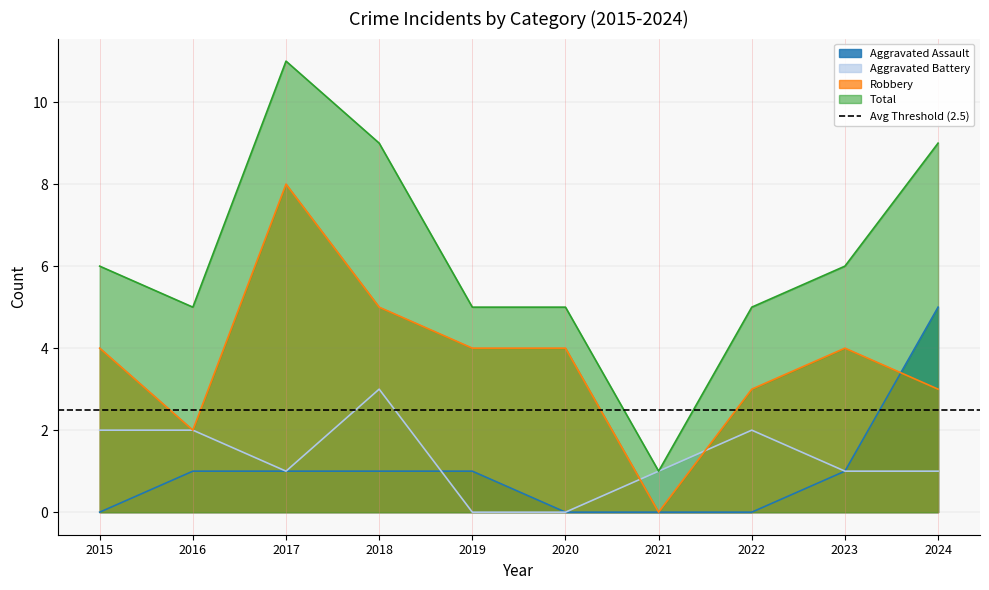

Reading left to right, list all the values displayed in this chart.

Aggravated Assault: 2015=0	2016=1	2017=1	2018=1	2019=1	2020=0	2021=0	2022=0	2023=1	2024=5
Aggravated Battery: 2015=2	2016=2	2017=1	2018=3	2019=0	2020=0	2021=1	2022=2	2023=1	2024=1
Robbery: 2015=4	2016=2	2017=8	2018=5	2019=4	2020=4	2021=0	2022=3	2023=4	2024=3
Total: 2015=6	2016=5	2017=11	2018=9	2019=5	2020=5	2021=1	2022=5	2023=6	2024=9